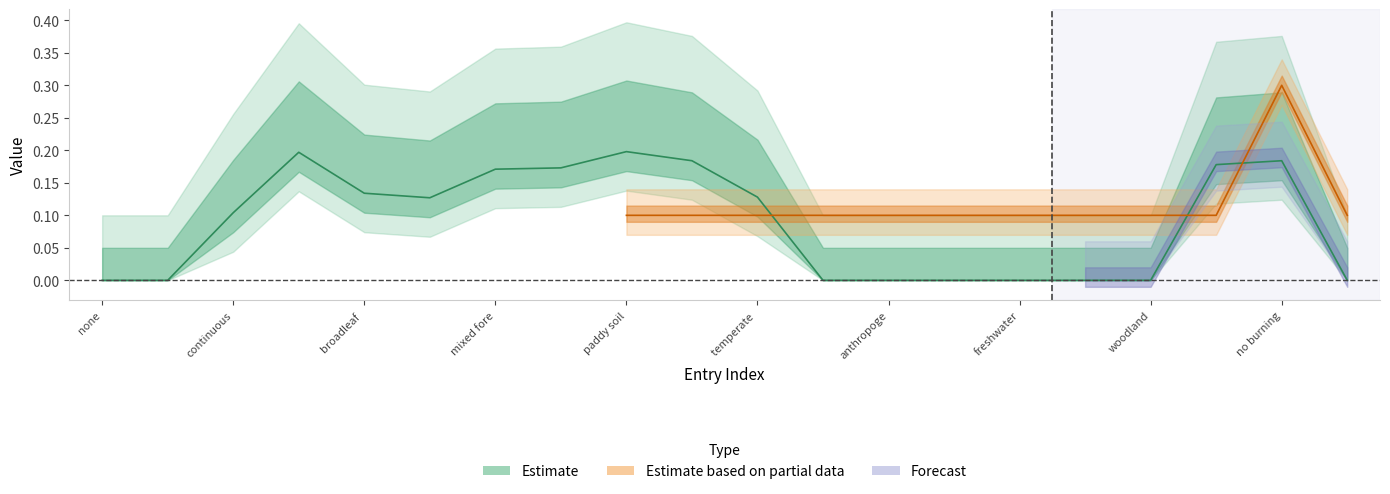

Does the chart have visible grid lines?

No